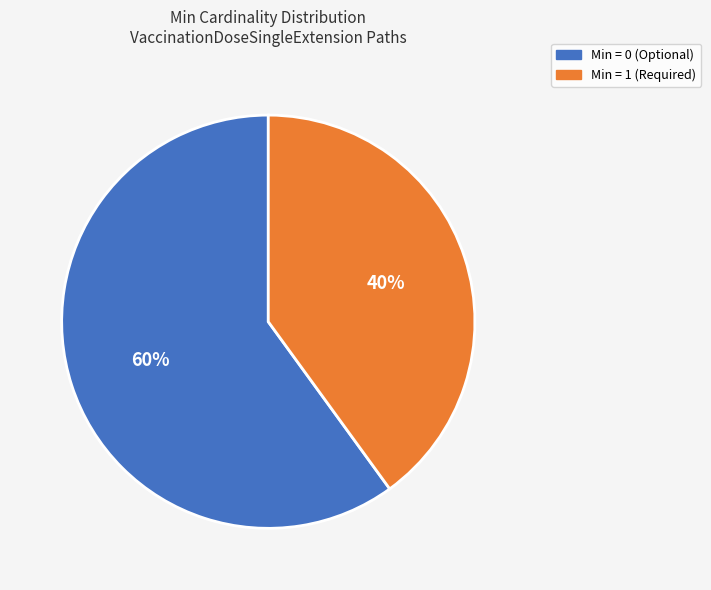

Count the number of slices in the pie.

2